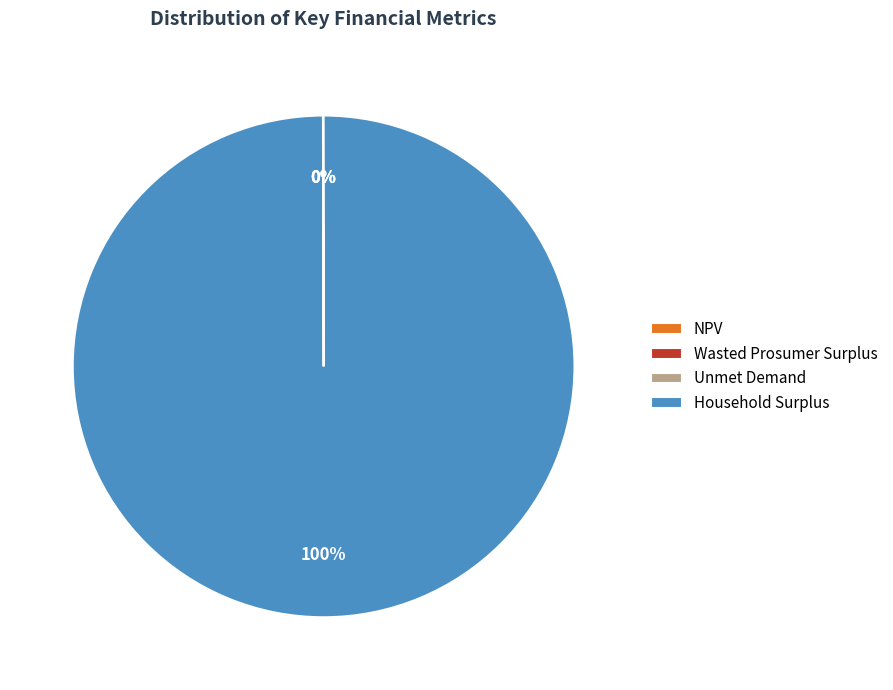

To the nearest percent, what percentage of the pie is Household Surplus?

100%